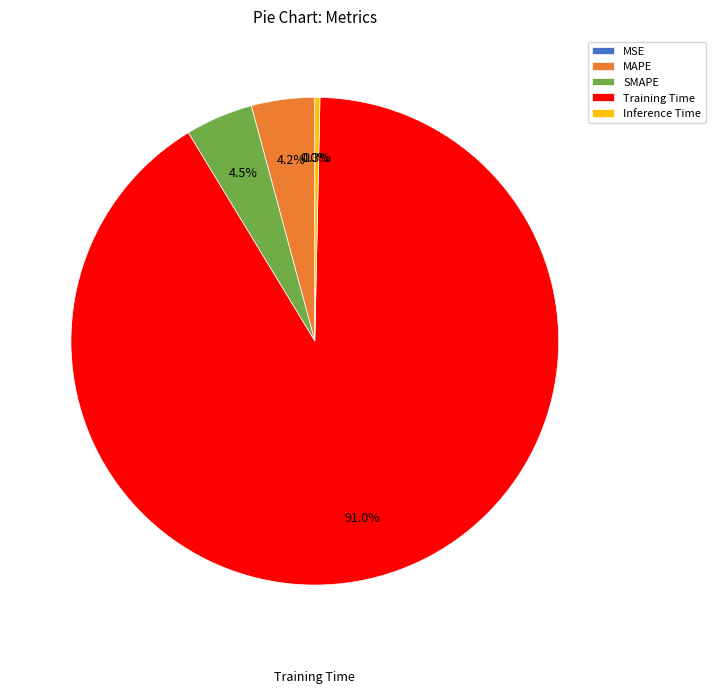

Which category has the biggest portion of the pie?

Training Time